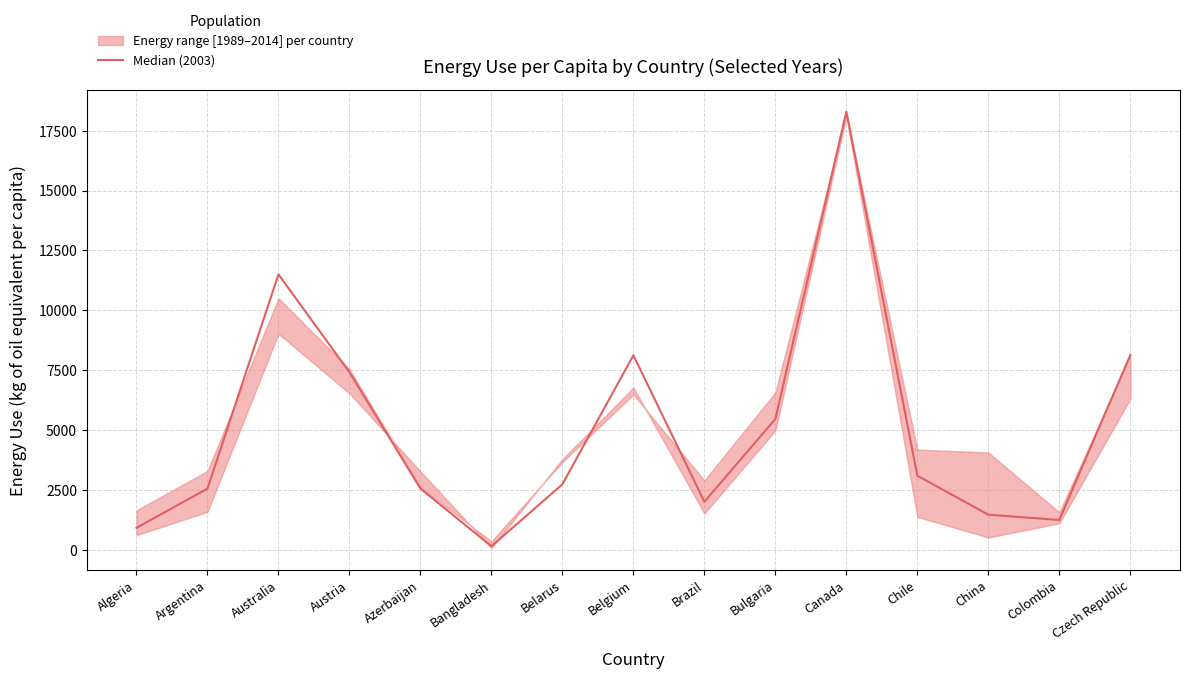

Does the chart display data point markers on the line(s)?

No